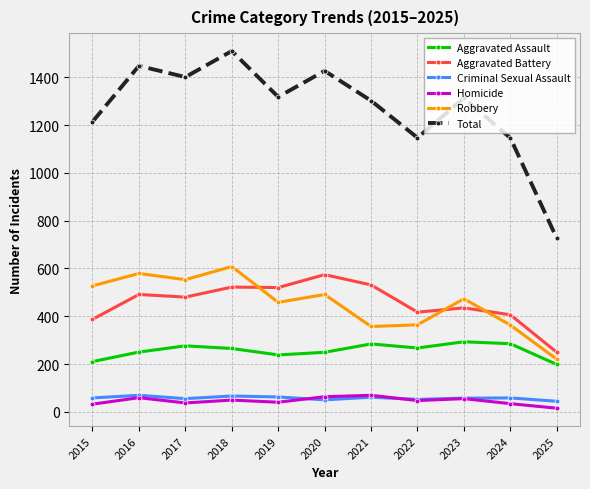

Which series has the largest range (max minus min)?

Total